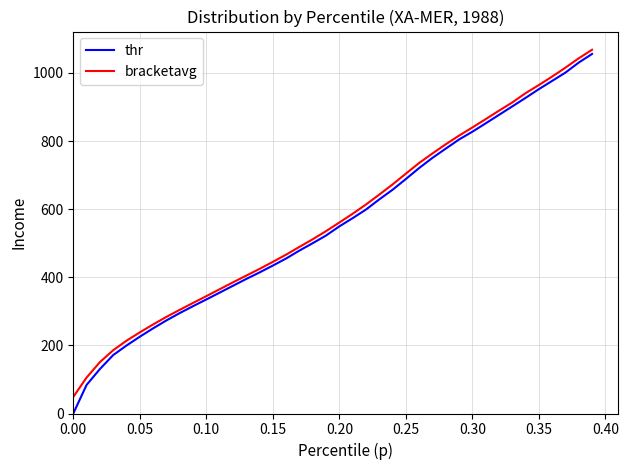

What is the maximum value shown in the chart?

1068.3